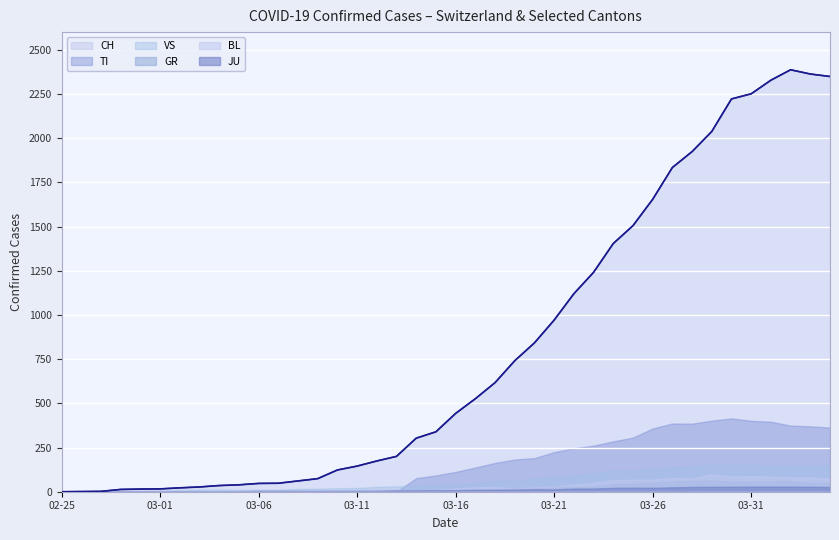

Which has a higher value, 2020-03-28 or 2020-03-04?

2020-03-28